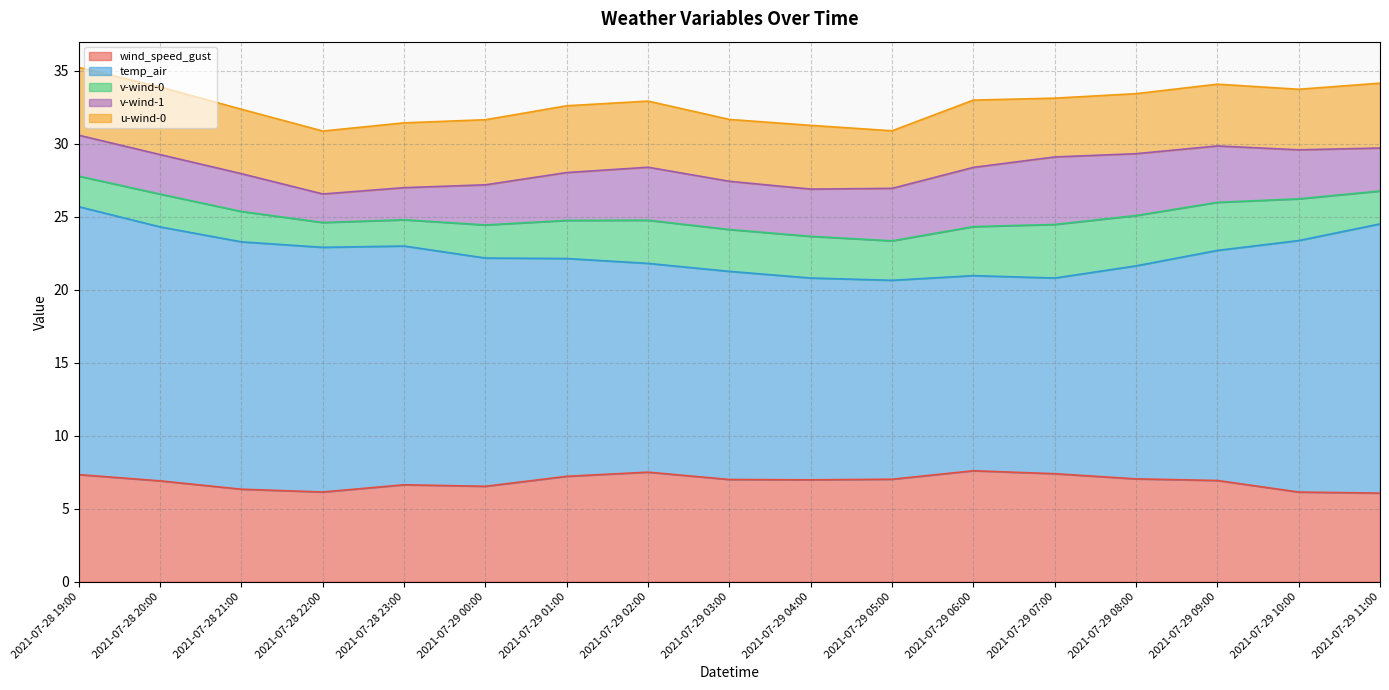

What is the approximate value of v-wind-1 at 2021-07-29 00:00?

2.7